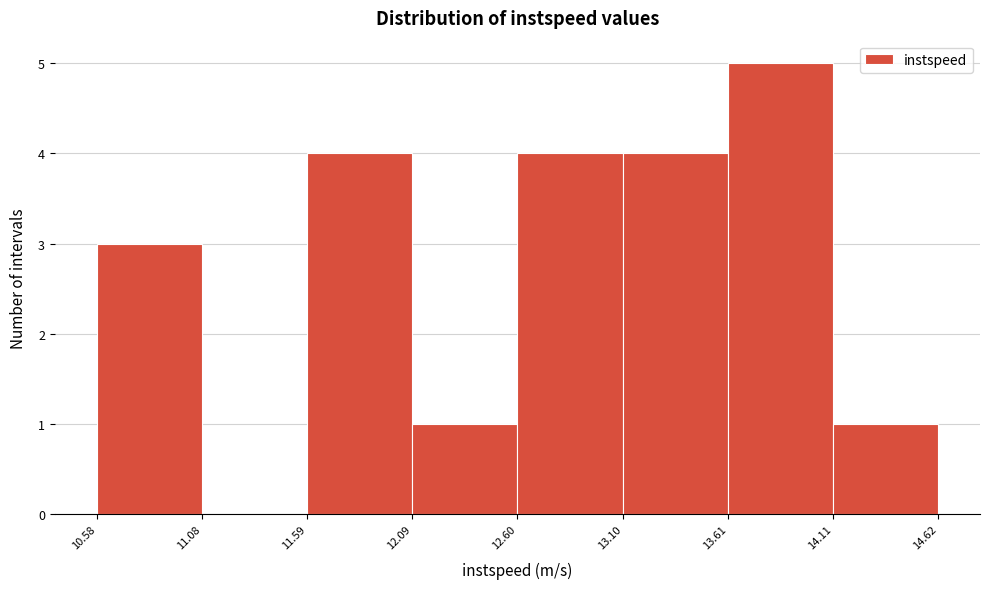

Reading left to right, transcribe this chart: for each bar, give the range it covers on the x-axis and its height. The values are not printed on the chart, so give them approximately, as read against the axis.

10.58 to 11.08: 3
11.08 to 11.59: 0
11.59 to 12.09: 4
12.09 to 12.60: 1
12.60 to 13.10: 4
13.10 to 13.61: 4
13.61 to 14.11: 5
14.11 to 14.62: 1